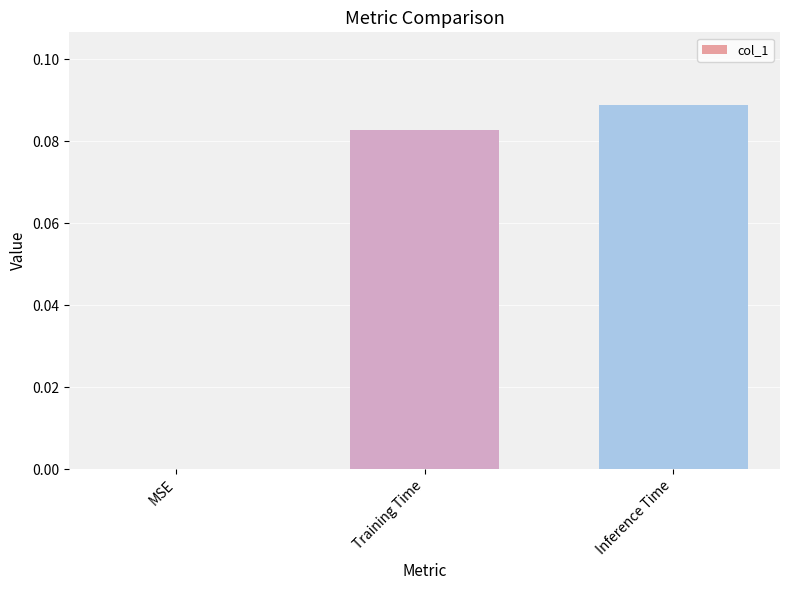

At which category does the chart reach its peak across all series?

Inference Time